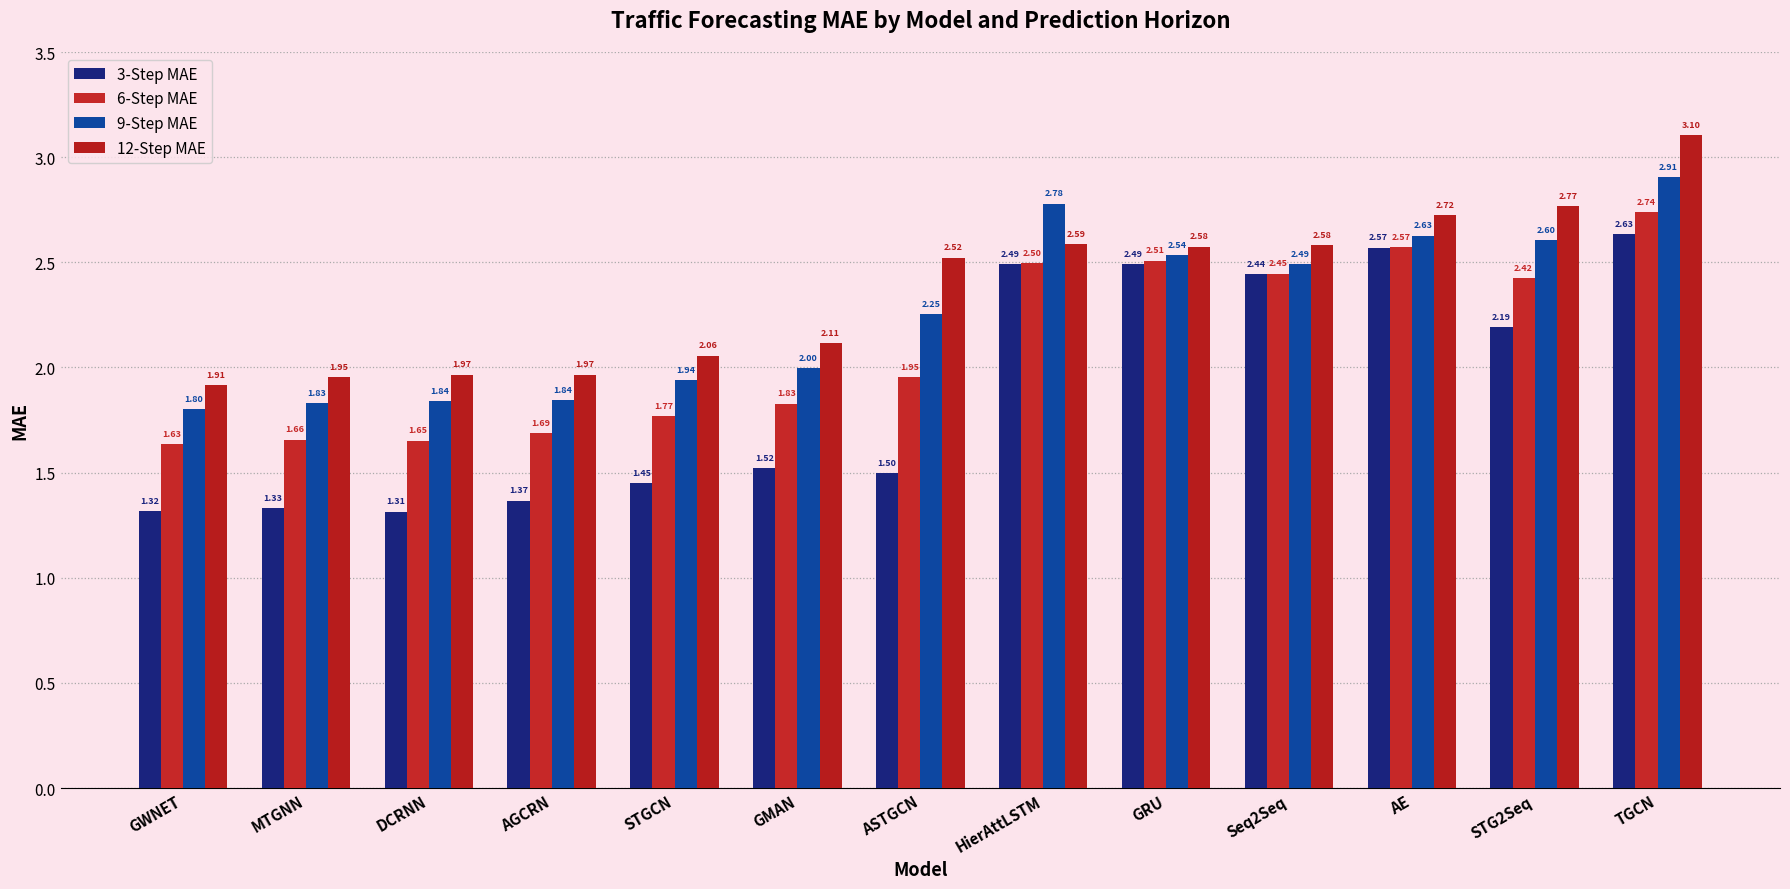

The value of 6-Step MAE at Seq2Seq is 0.5. True or false?

False